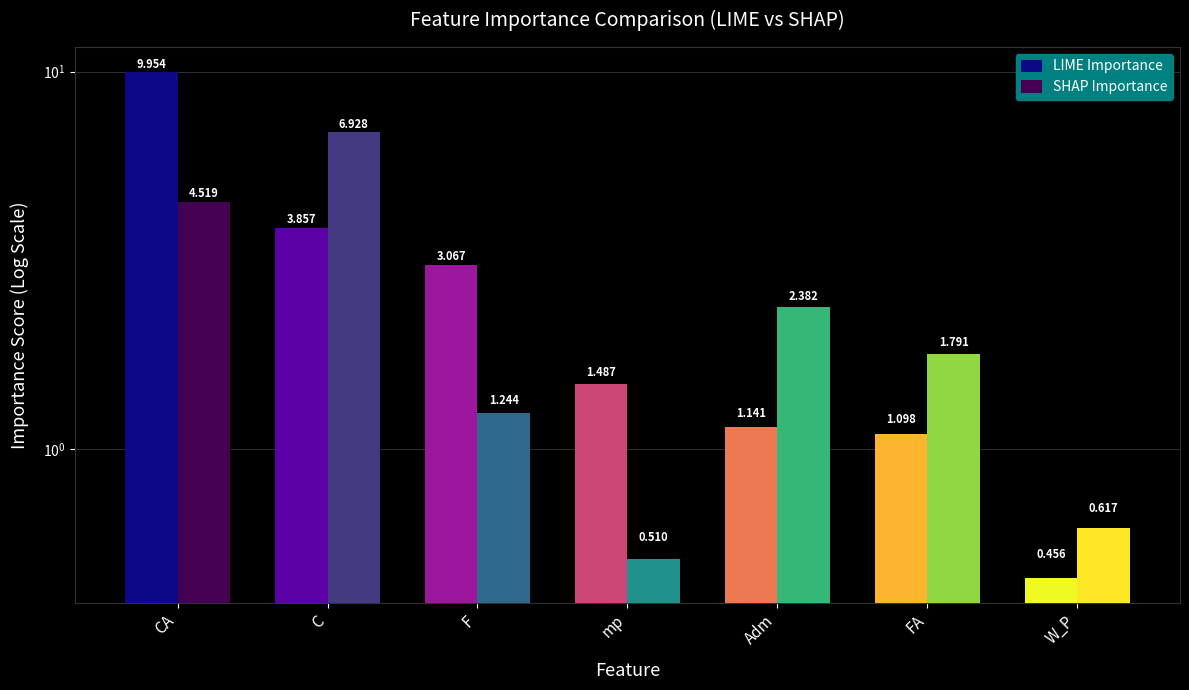

The value of LIME Importance at W_P is 0.5. True or false?

True